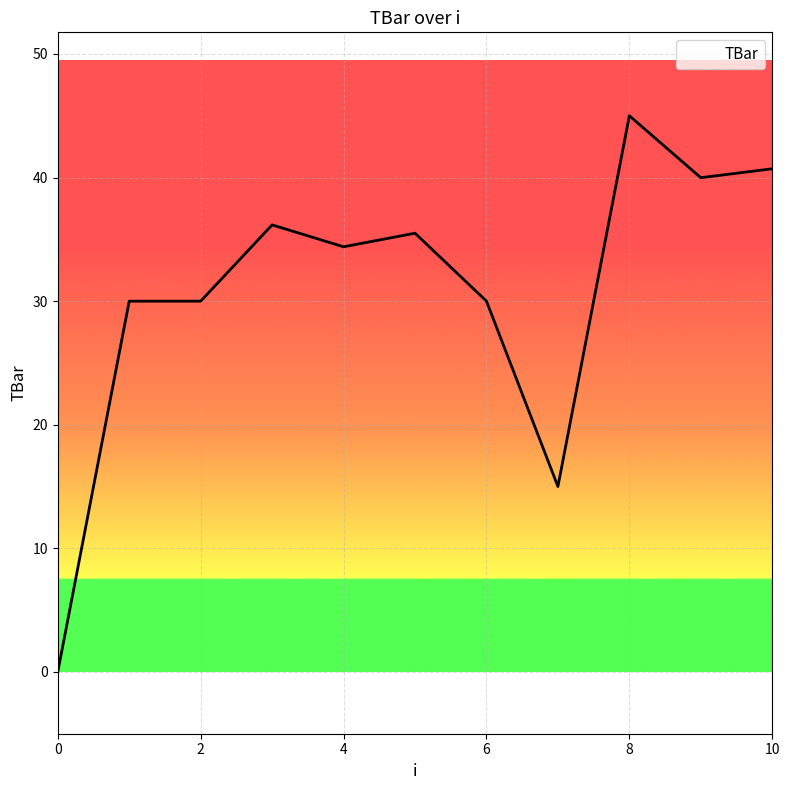

What is the maximum value shown in the chart?

45.0